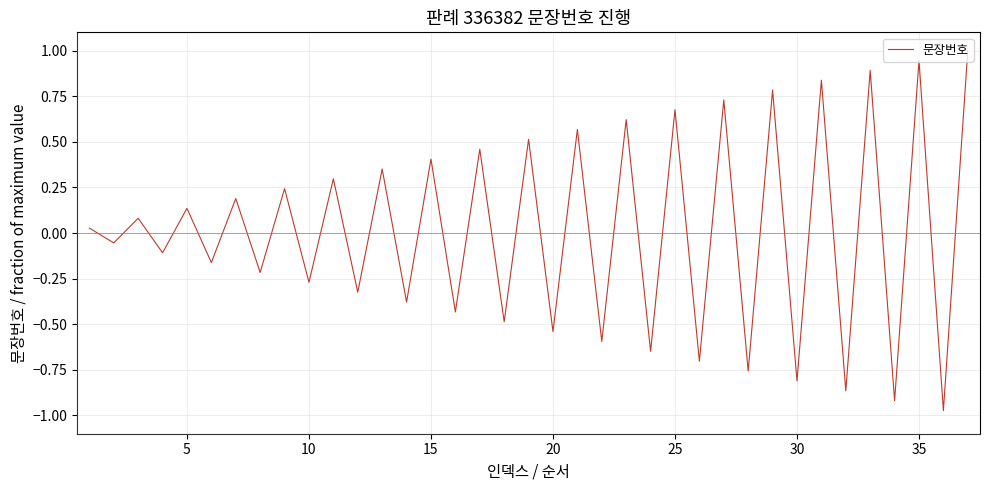

What is the greatest value displayed?

1.0